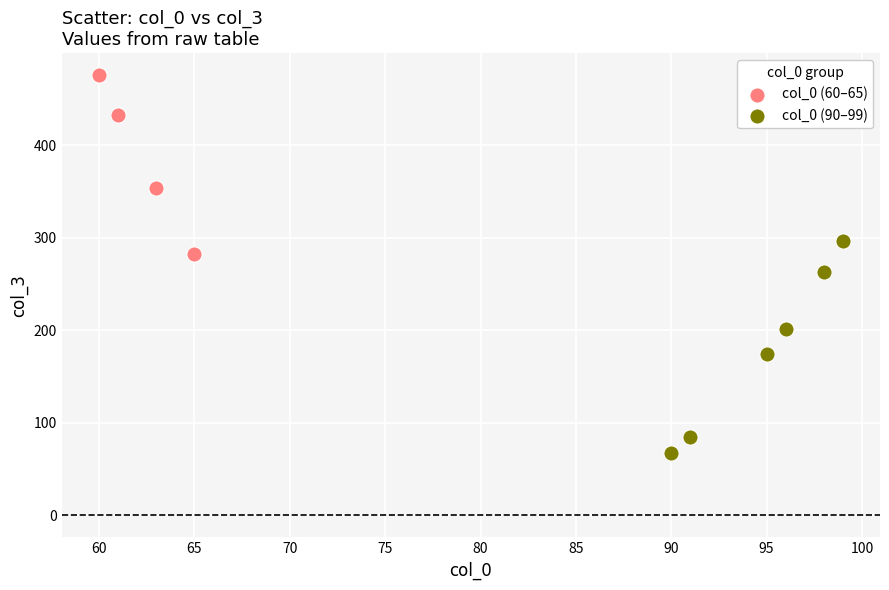

Which series reaches the maximum Y coordinate?

col_0 (60–65)